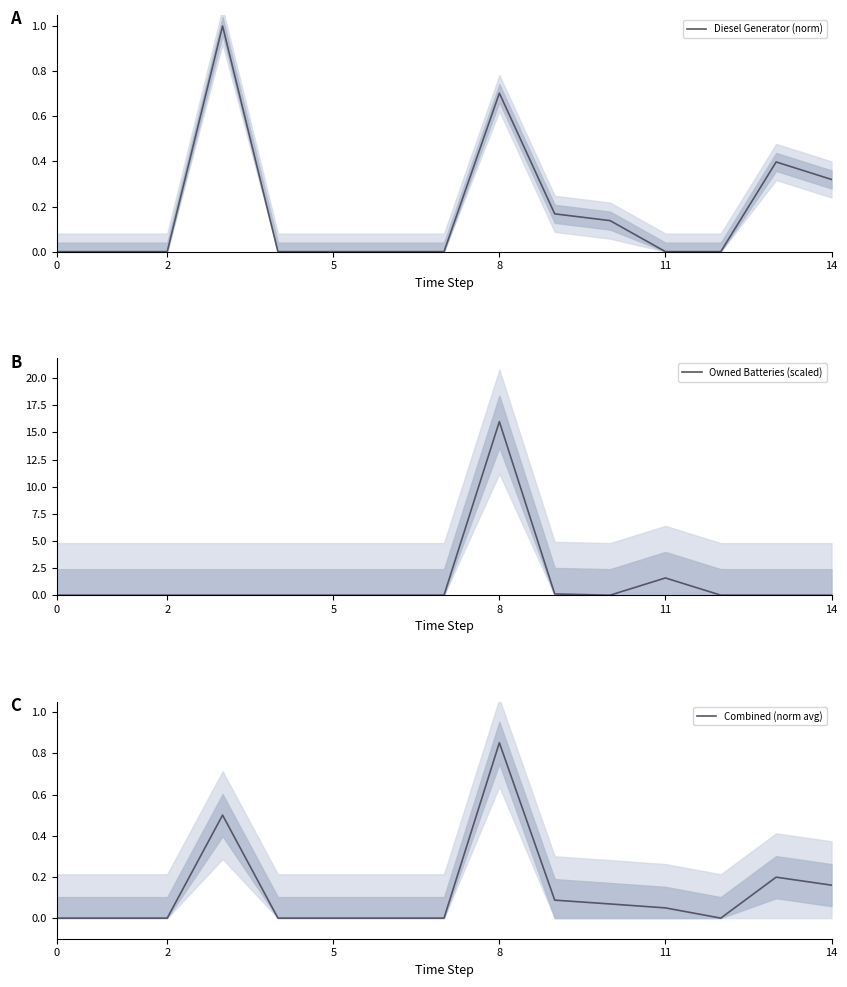

Is this an area chart (filled region under the line)?

No